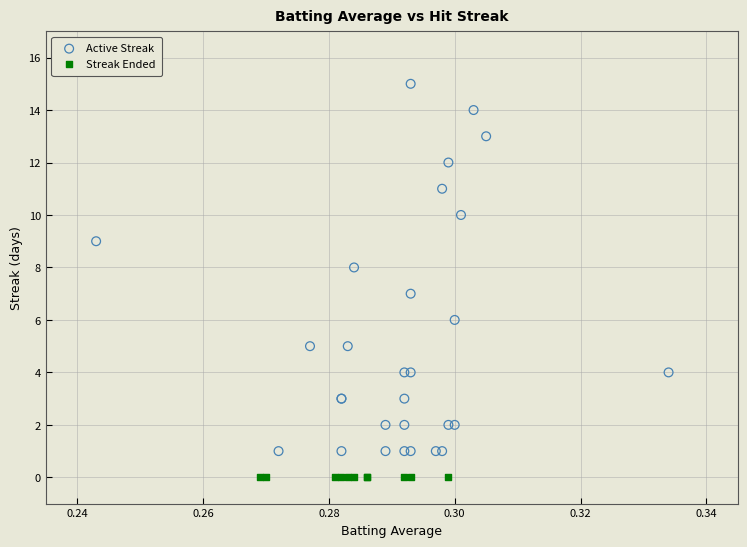

What are all the series names shown in the legend?

Active Streak, Streak Ended